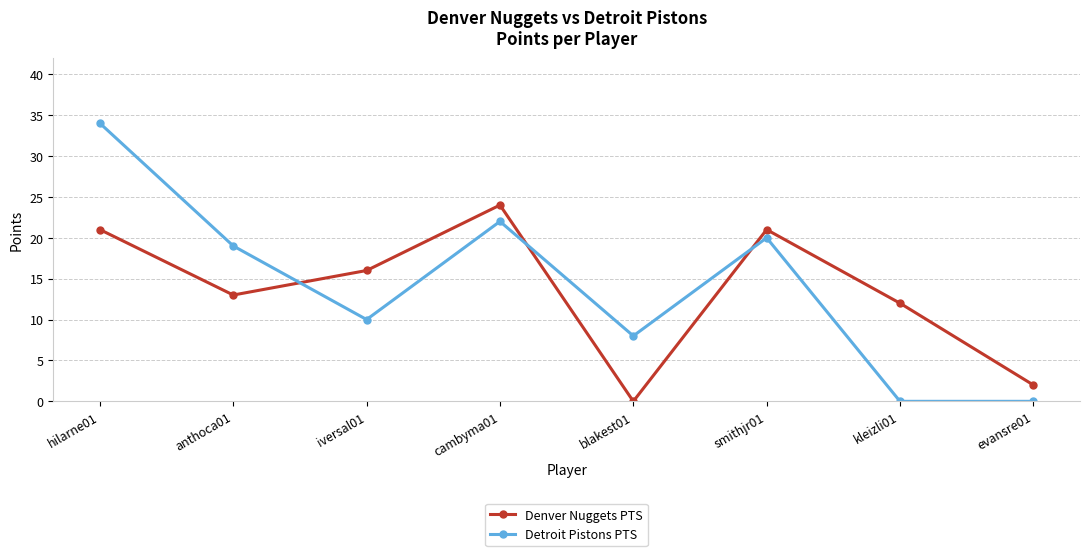

What is the sum of the Detroit Pistons PTS values at anthoca01 and evansre01?

19